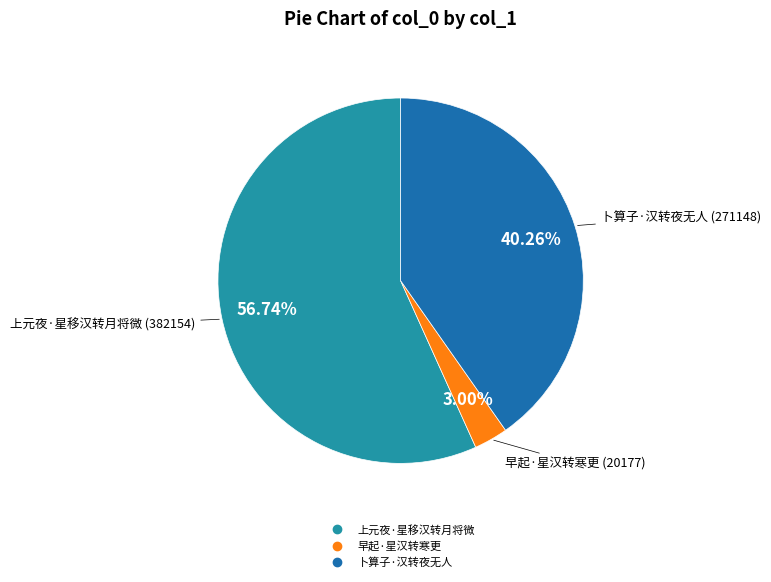

Is 卜算子·汉转夜无人 the majority of the pie?

No